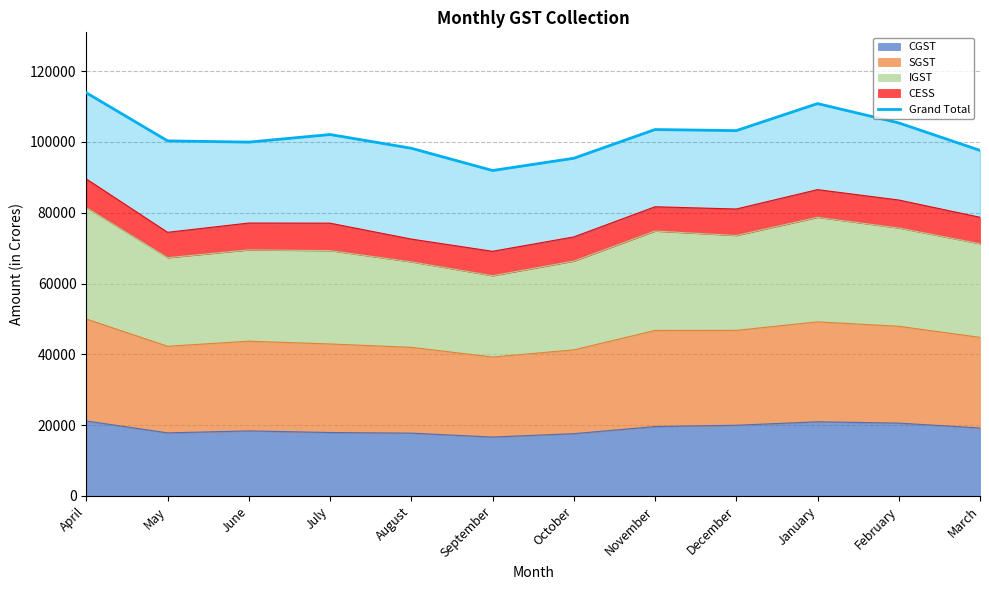

At which label is the value closest to 102891?

December